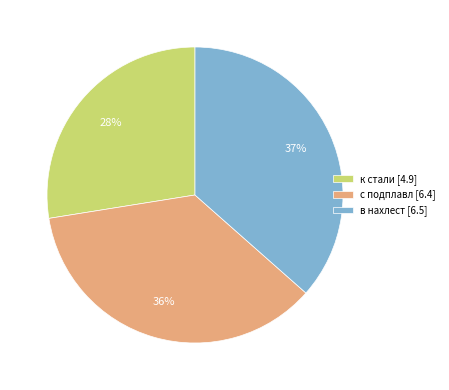

The с подплавл slice represents 36% of the pie. True or false?

True